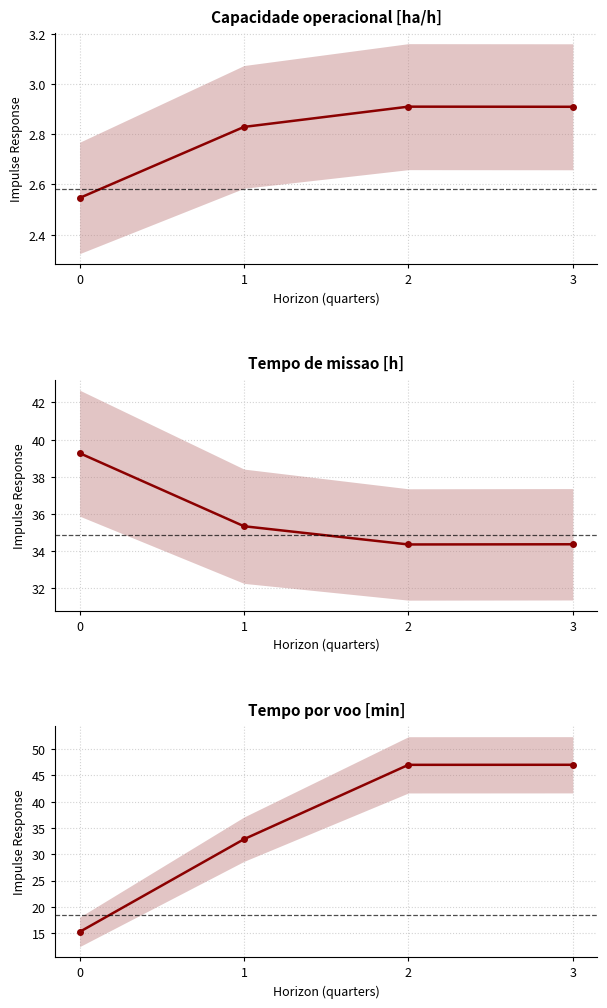

Count the Capacidade operacional [ha/h] values in the range 2 to 3.

4